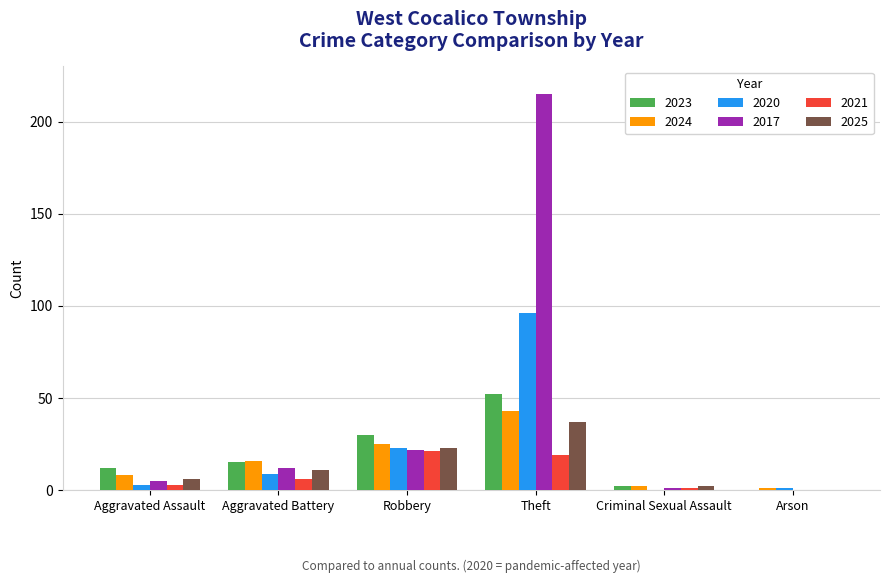

How many groups of bars are there?

6